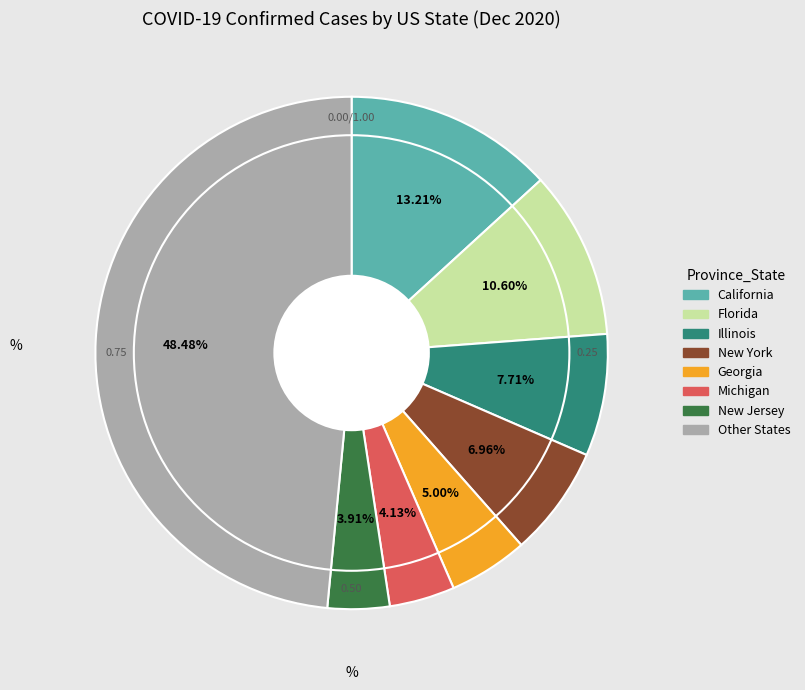

Do Illinois and Other States together represent more than half of the pie?

Yes